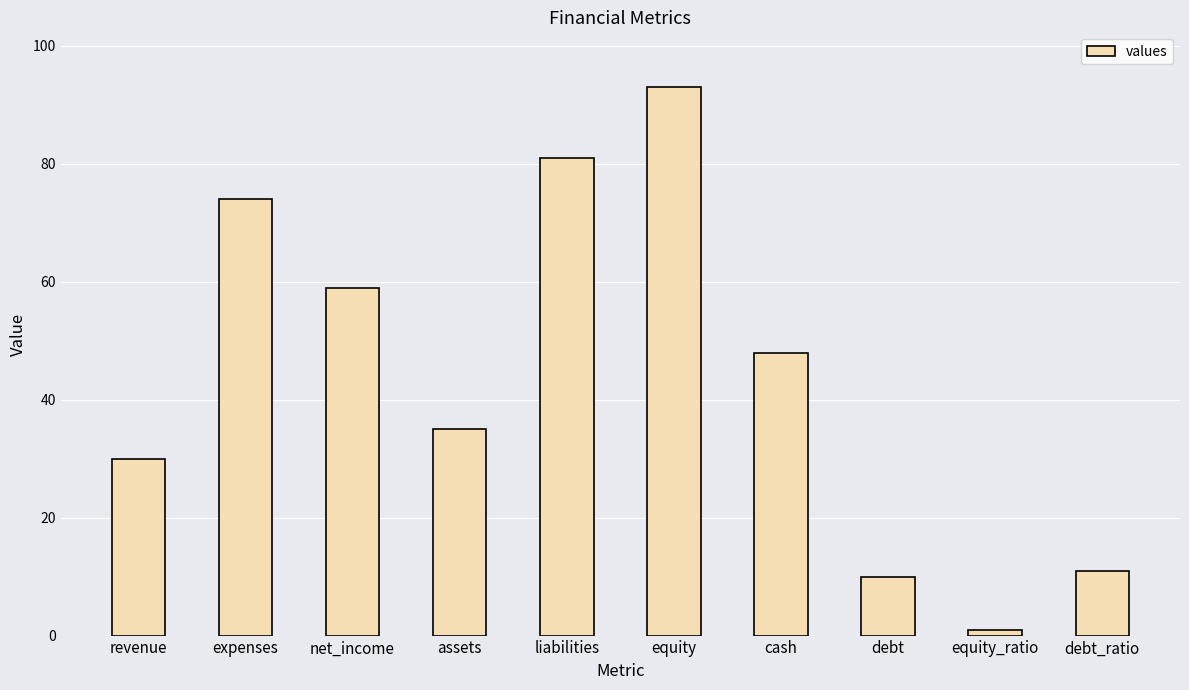

Which label corresponds to the largest value in the chart?

equity